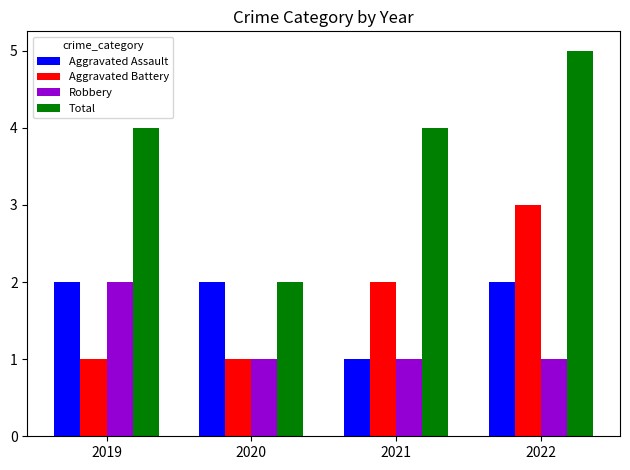

What is the sum of all Robbery values?

5